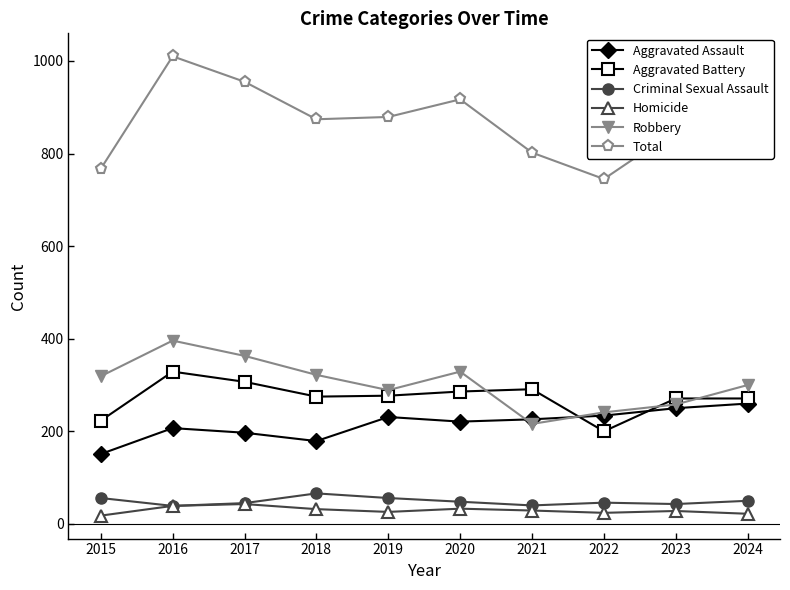

True or false: Aggravated Assault and Homicide cross at least once.

False